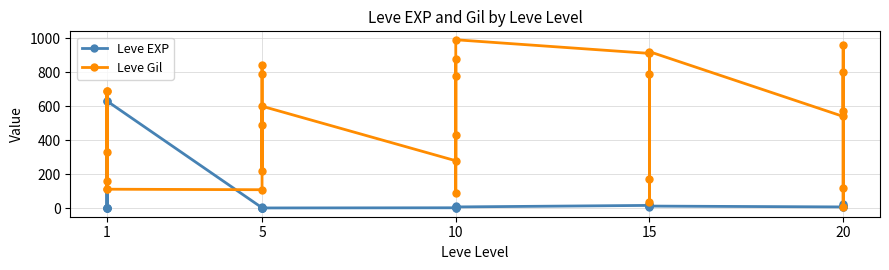

At how many categories does at least one series exceed 293?

21